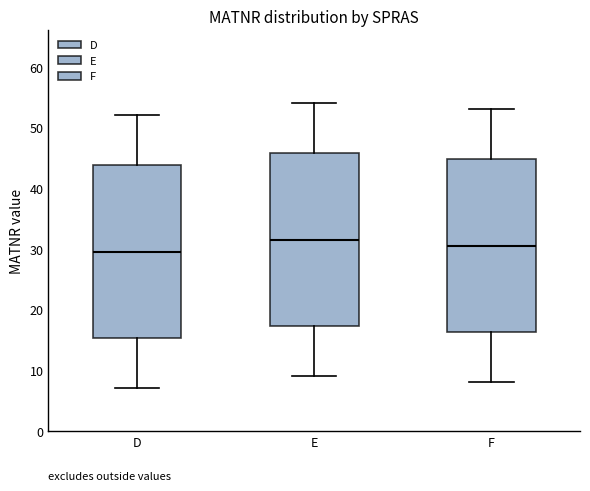

Reading left to right, read every box against the y-axis: the position of its median line, the range the box covers, and the ends of its whiskers. The values are not printed on the chart, so give them approximately, as read against the axis.

D: median 30, box 15 to 44, whiskers 7 to 52
E: median 32, box 17 to 46, whiskers 9 to 54
F: median 31, box 16 to 45, whiskers 8 to 53